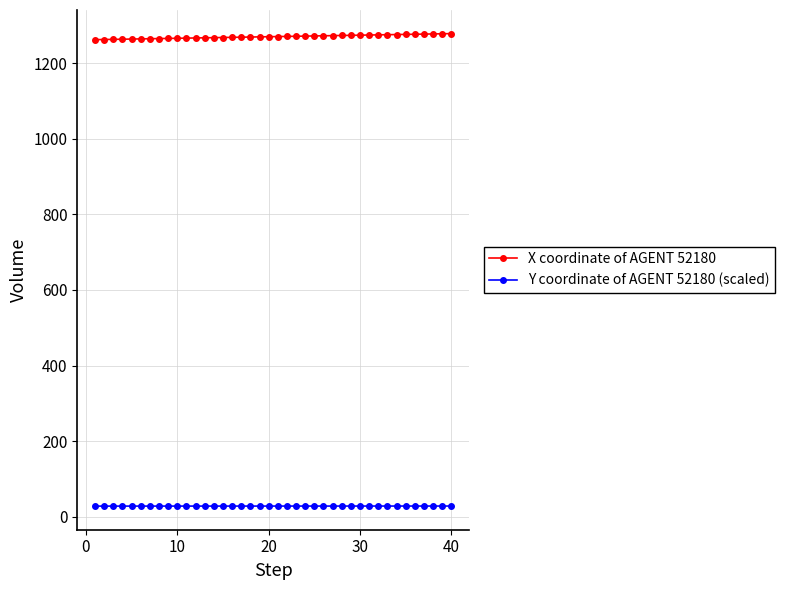

Rank the series by their maximum value, from lowest to highest.

Y coordinate of AGENT 52180 (scaled), X coordinate of AGENT 52180